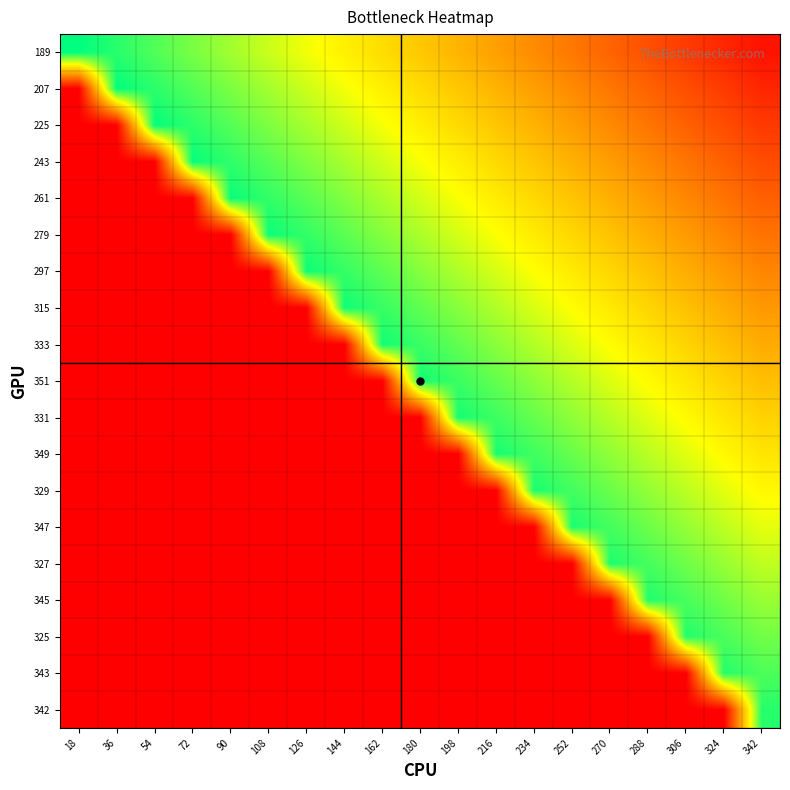

How many distinct data groups are displayed?

19